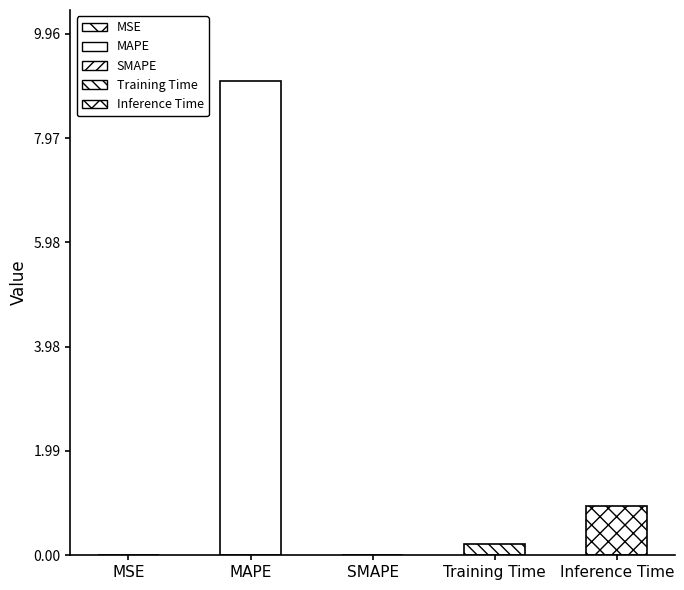

Reading left to right, list all the values displayed in this chart.

MSE=0.0	MAPE=9.1	SMAPE=0.0	Training Time=0.2	Inference Time=0.9